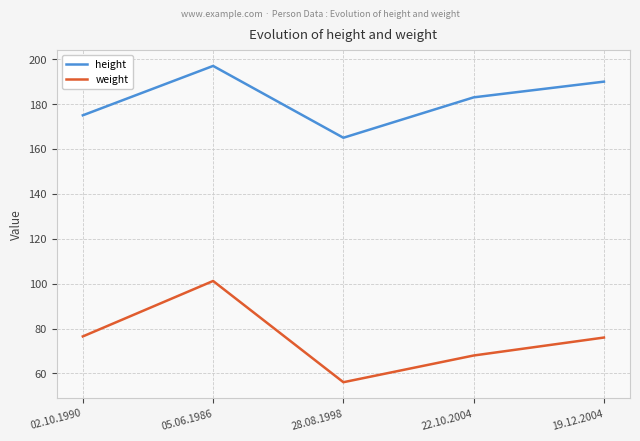

How many lines are shown in the chart?

2